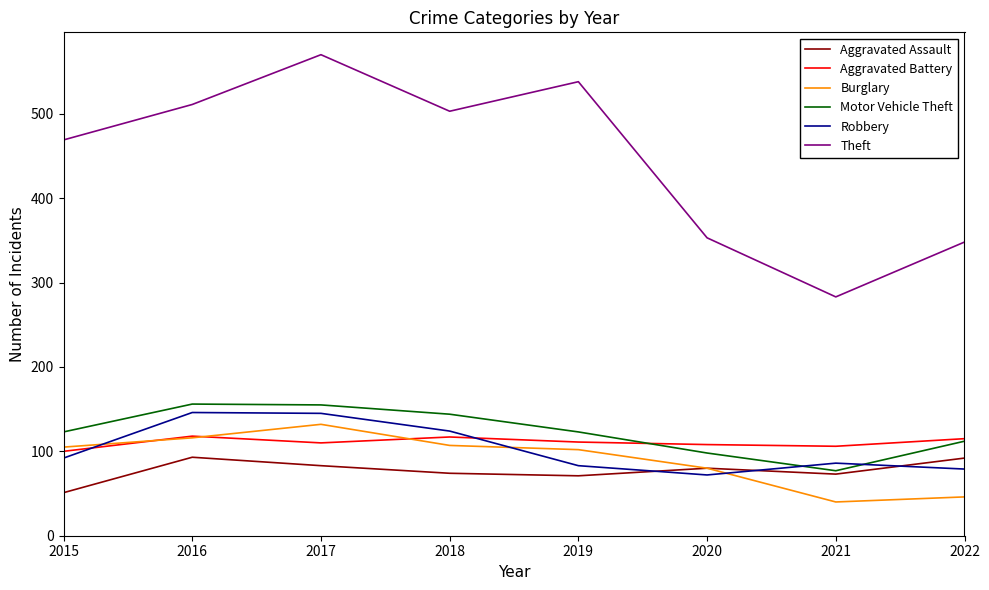

Where do Burglary and Robbery first cross each other?

2015 and 2016